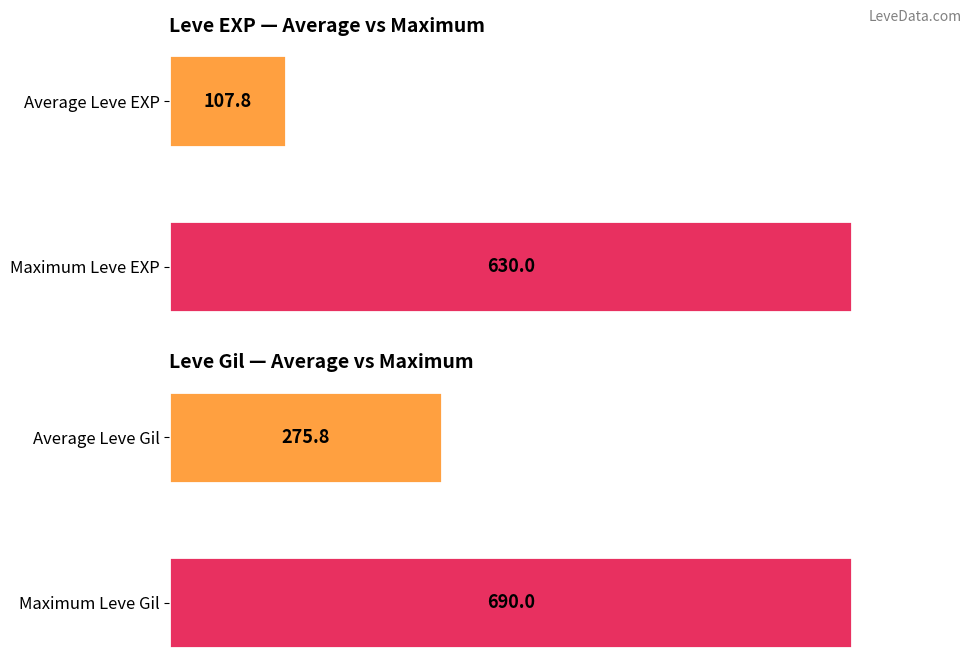

Rank the series by their maximum value, from lowest to highest.

Leve EXP, Leve Gil